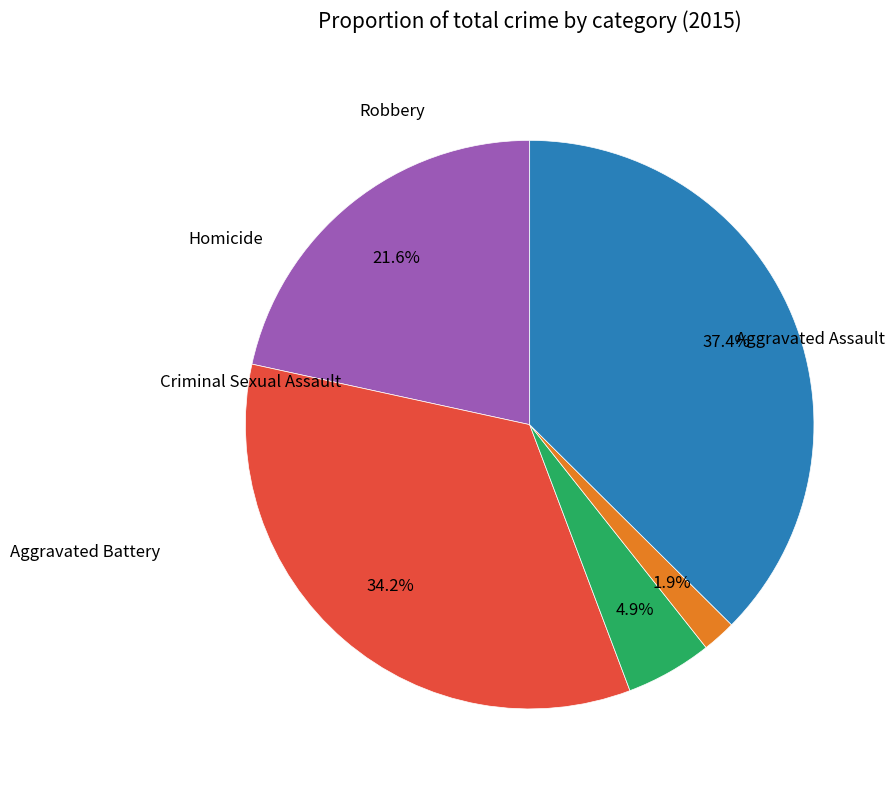

Is there a majority slice in this chart?

No